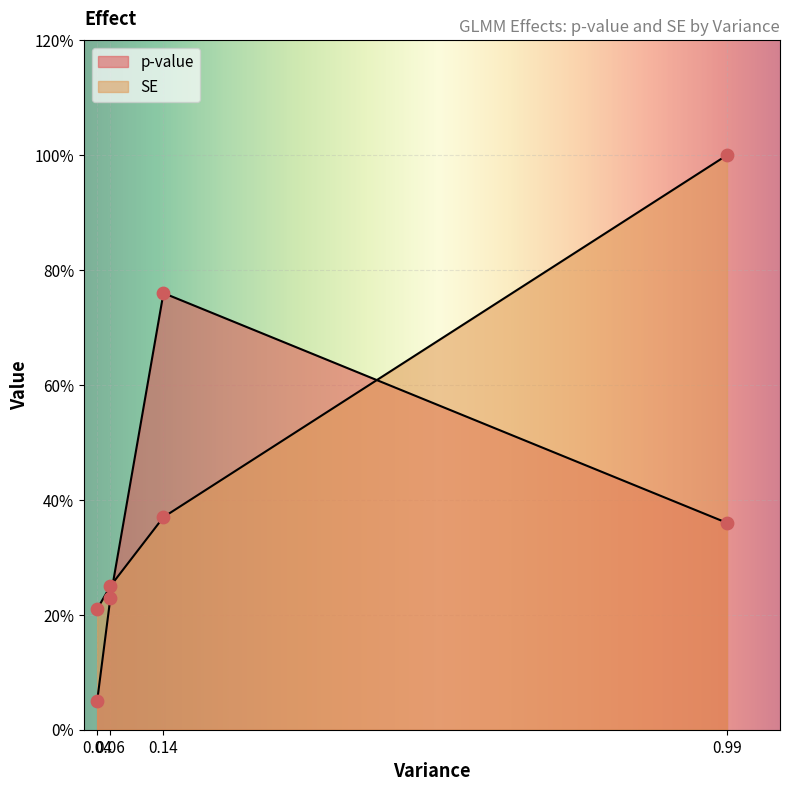

Is the value of p-value at 0.99 greater than the value of SE at 0.04?

Yes